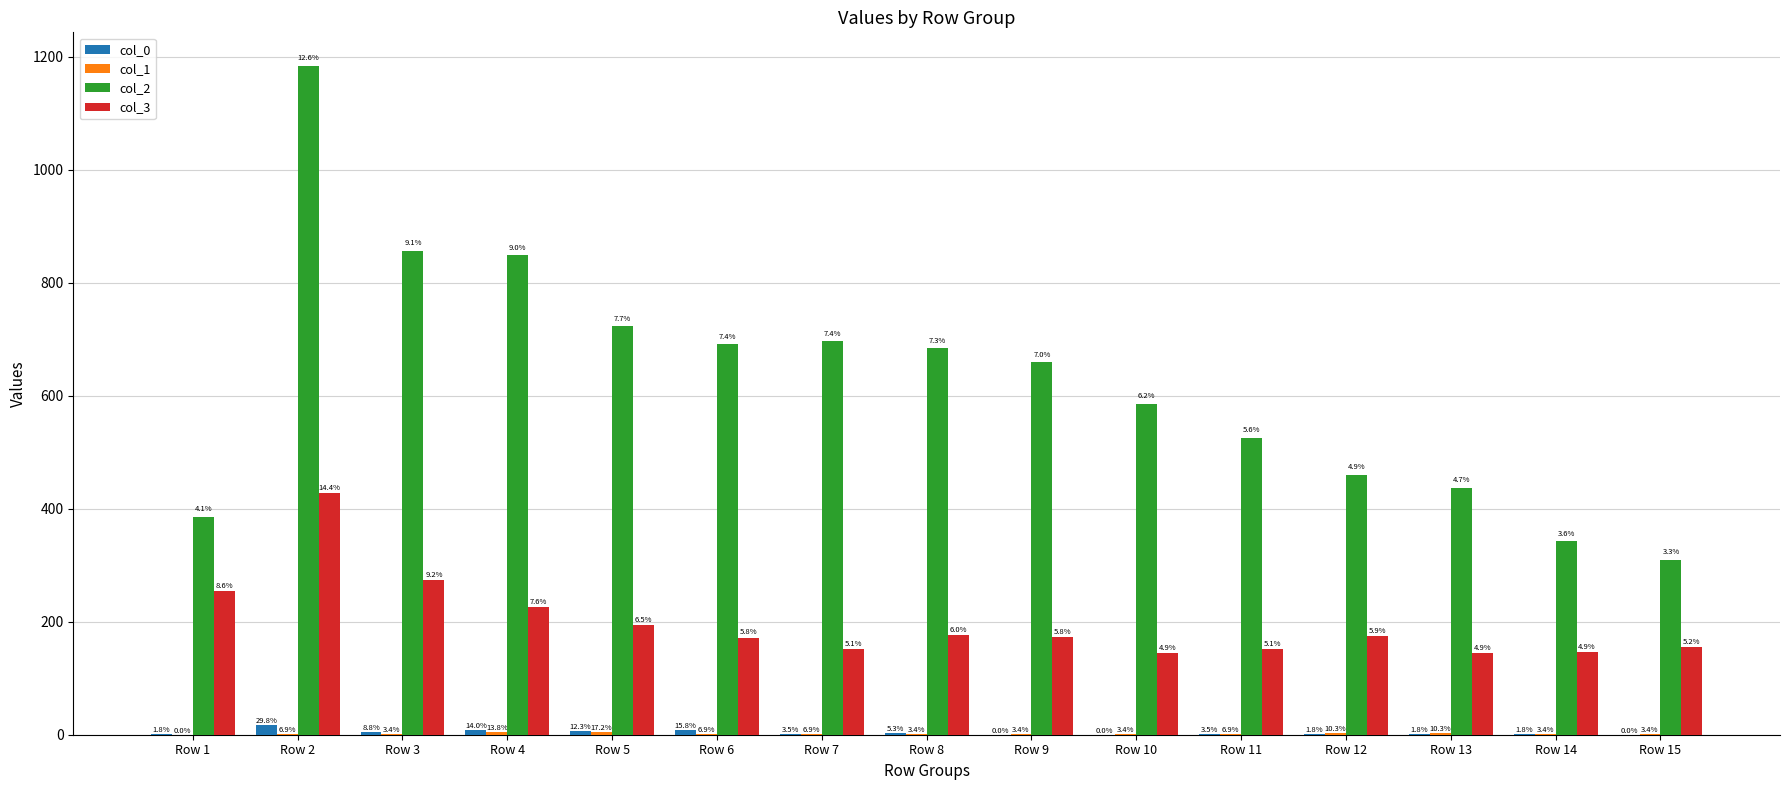

At Row 2, list the series in order from smallest to largest.

col_1, col_0, col_3, col_2